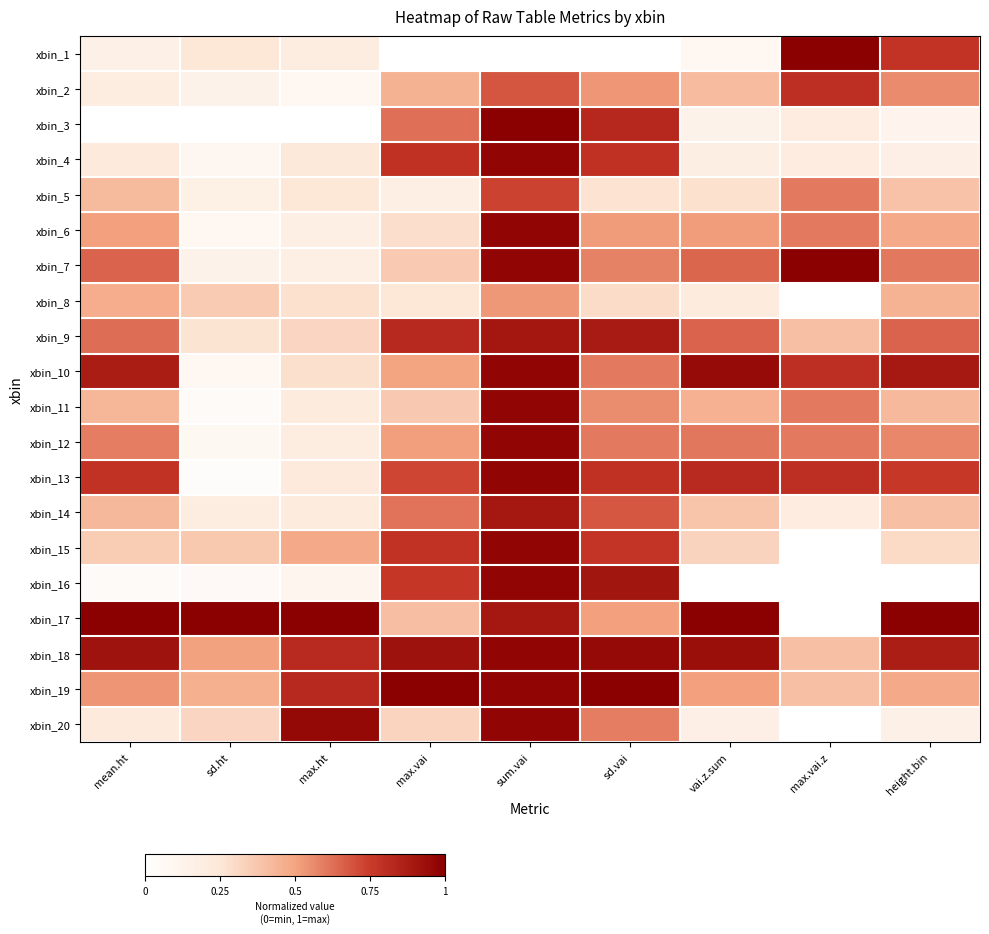

Which has a higher value, mean.ht or sd.vai?

mean.ht